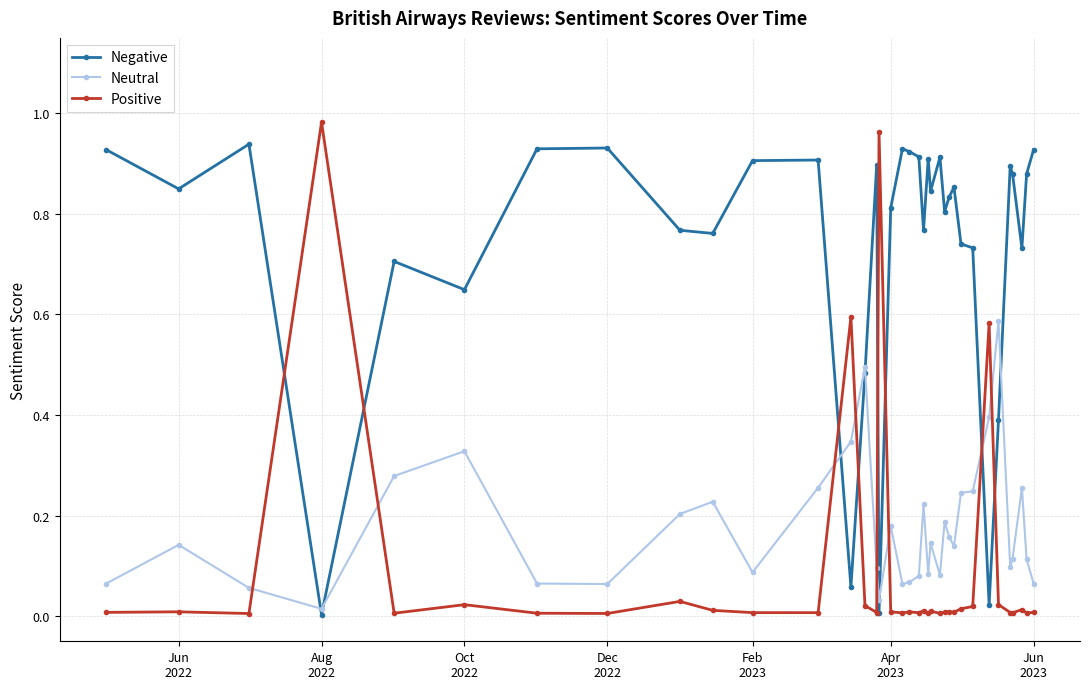

True or false: Negative has more than 2 points higher than both neighbors.

True